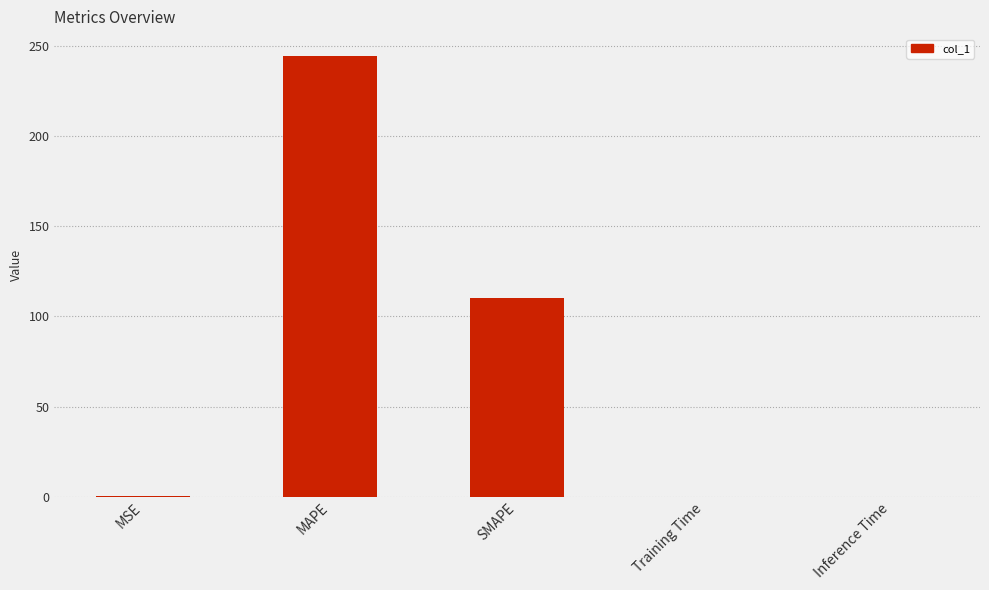

What is the sum of all values?

354.5